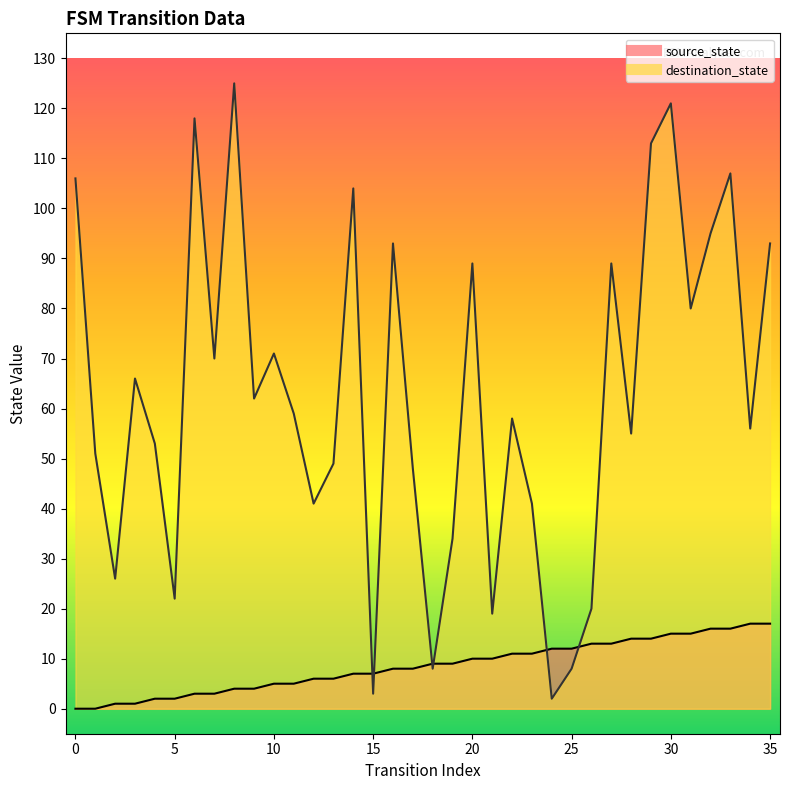

Reading right to left, what are all the values shown in this chart?

source_state: 17	17	16	16	15	15	14	14	13	13	12	12	11	11	10	10	9	9	8	8	7	7	6	6	5	5	4	4	3	3	2	2	1	1	0	0
destination_state: 93	56	107	95	80	121	113	55	89	20	8	2	41	58	19	89	34	8	48	93	3	104	49	41	59	71	62	125	70	118	22	53	66	26	51	106